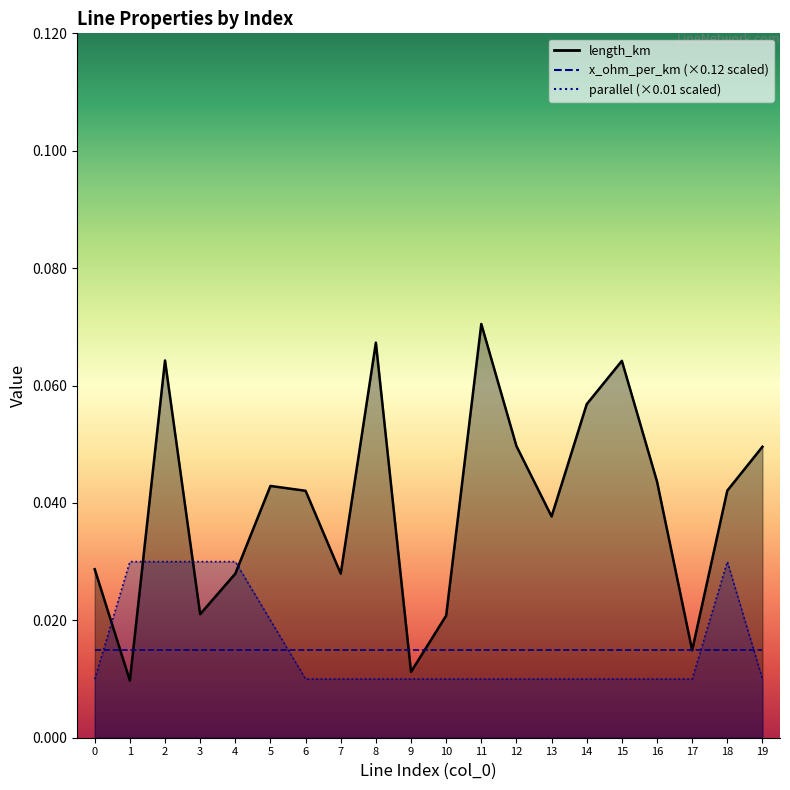

What is the sum of all length_km values?

0.8